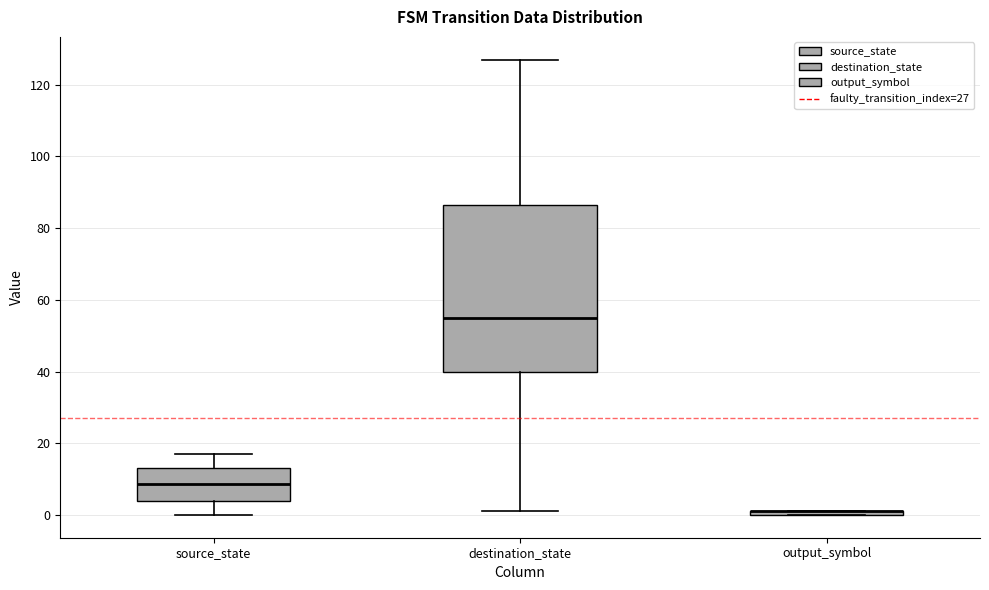

Comparing the boxes themselves (not the whiskers), which one is the tallest?

destination_state